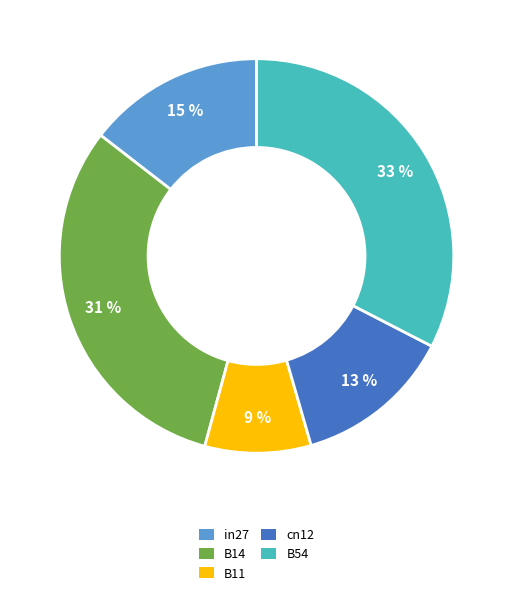

To the nearest percent, what is the difference between the cn12 and B14 slice percentages?

18%